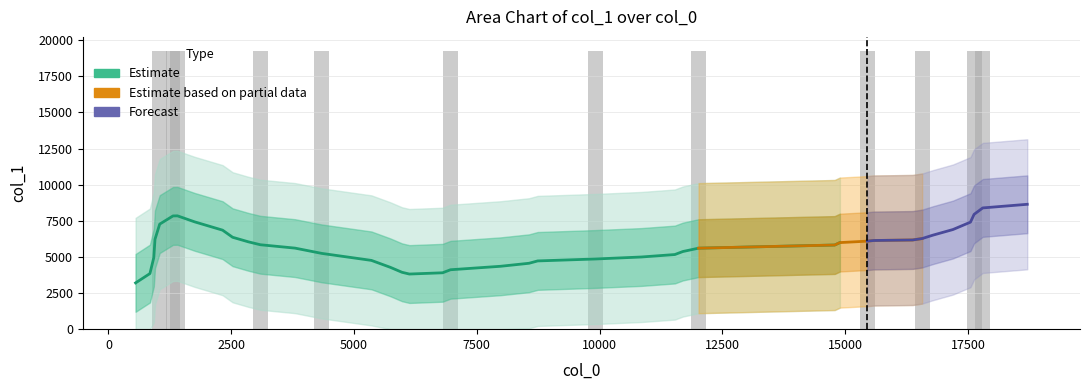

What is the ratio of the value at 33 to the value at 17?

0.9